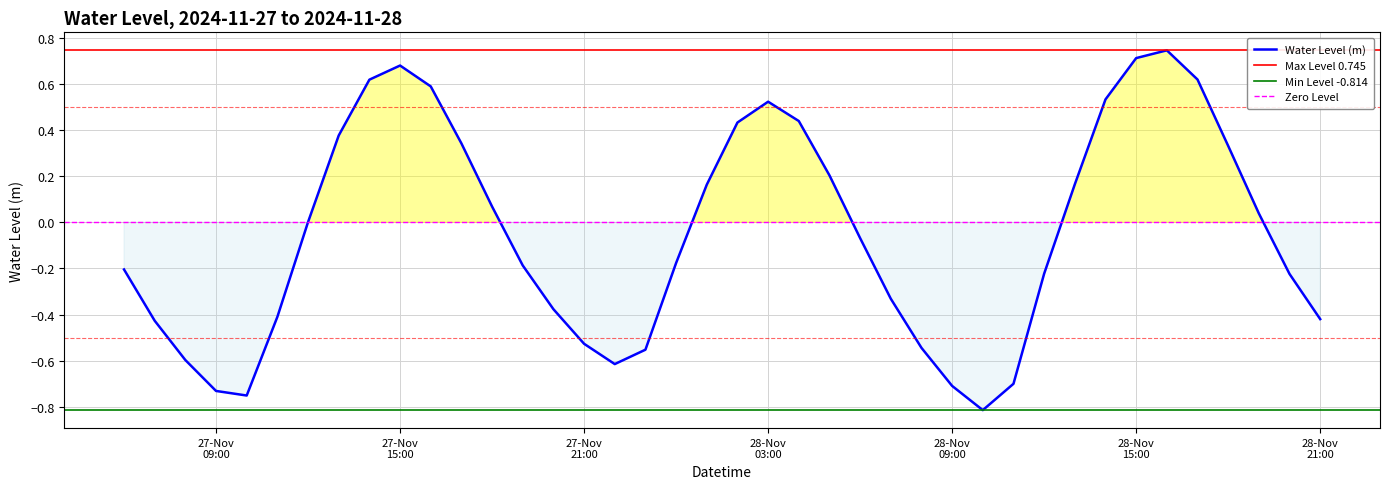

Reading left to right, transcribe all the data shown in this chart.

-0.2	-0.4	-0.6	-0.7	-0.8	-0.4	0.0	0.4	0.6	0.7	0.6	0.3	0.1	-0.2	-0.4	-0.5	-0.6	-0.6	-0.2	0.2	0.4	0.5	0.4	0.2	-0.1	-0.3	-0.5	-0.7	-0.8	-0.7	-0.2	0.2	0.5	0.7	0.7	0.6	0.3	0.0	-0.2	-0.4